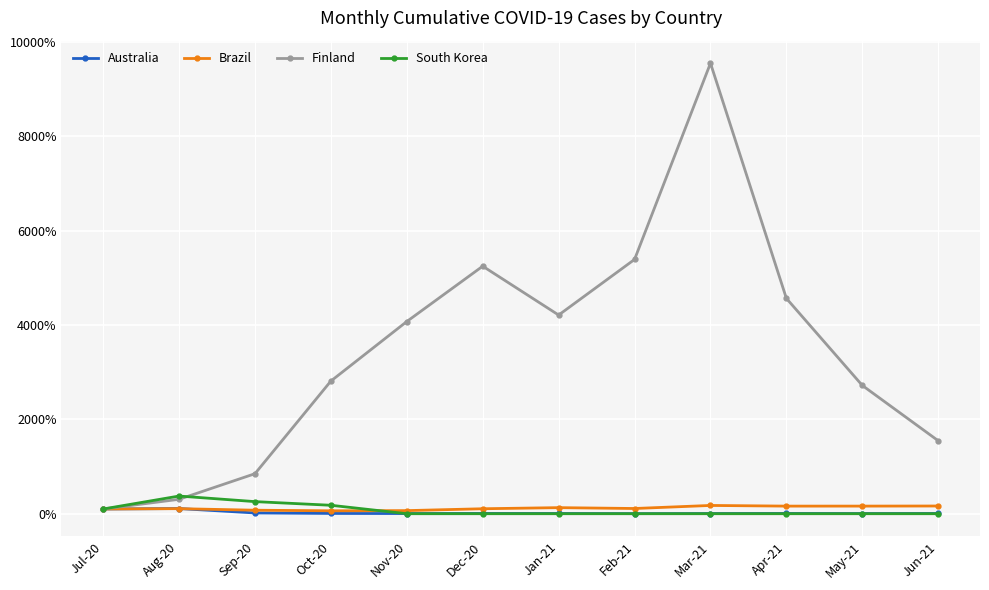

What is the value of the Australia point at the 7th from the left?

5.0